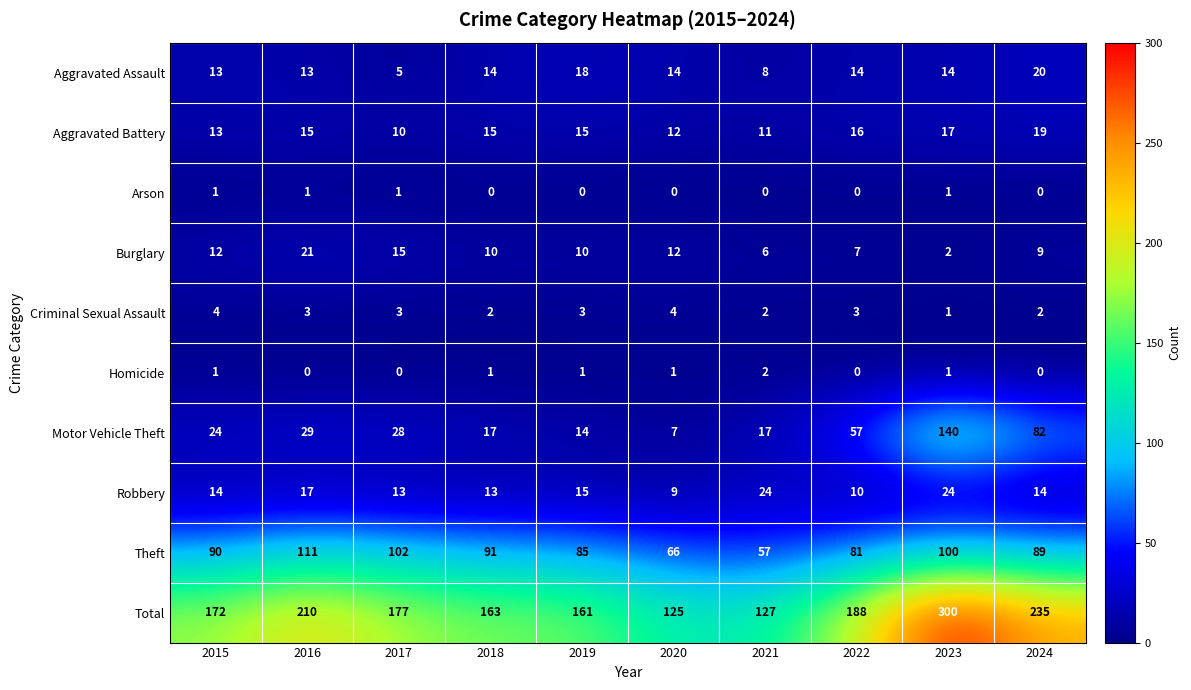

What is the average value of the Theft series?

87